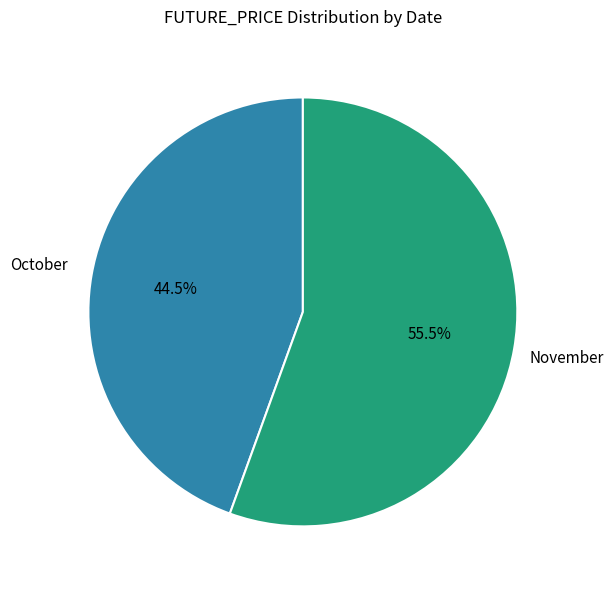

How many segments does this pie chart have?

2